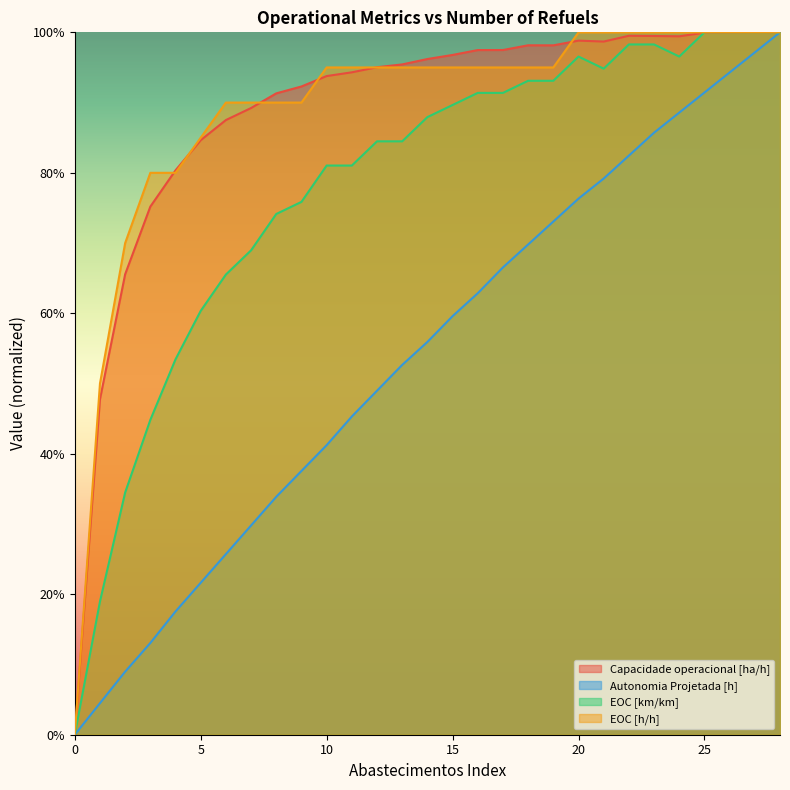

What is the sum of the EOC [km/km] values at 9 and 10?

1.6